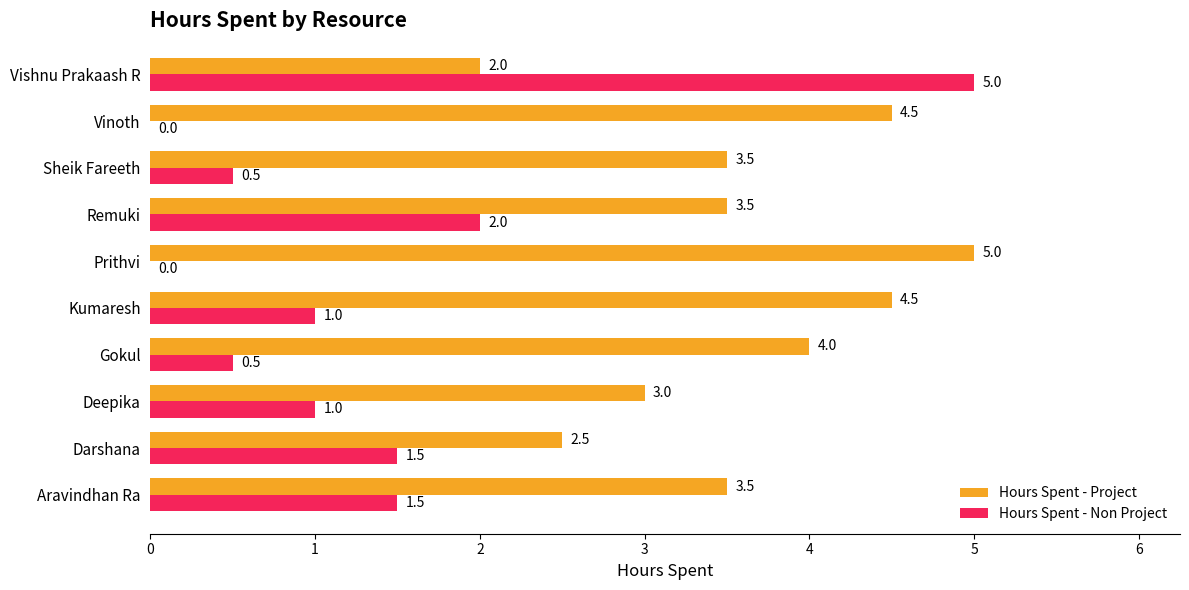

What is the greatest value displayed?

5.0